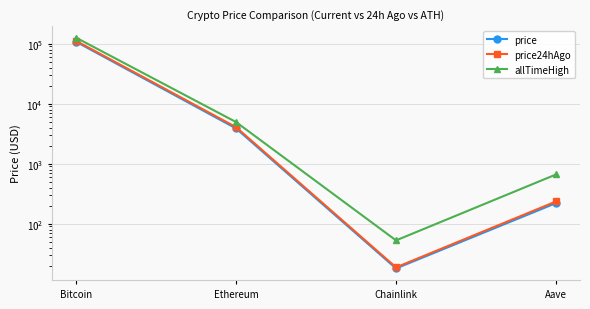

Reading right to left, extract all data points from this chart.

price: Aave=220.4	Chainlink=18.0	Ethereum=3873.3	Bitcoin=107775.0
price24hAgo: Aave=234.6	Chainlink=18.7	Ethereum=4063.7	Bitcoin=111477.0
allTimeHigh: Aave=661.7	Chainlink=52.7	Ethereum=4946.1	Bitcoin=126080.0